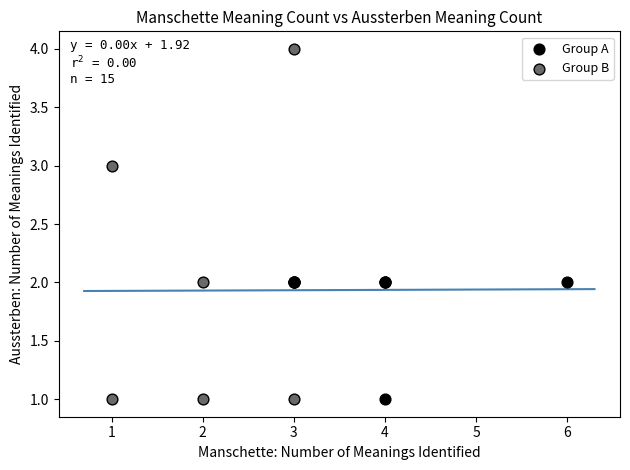

Which series has the widest spread of Y values?

Group B